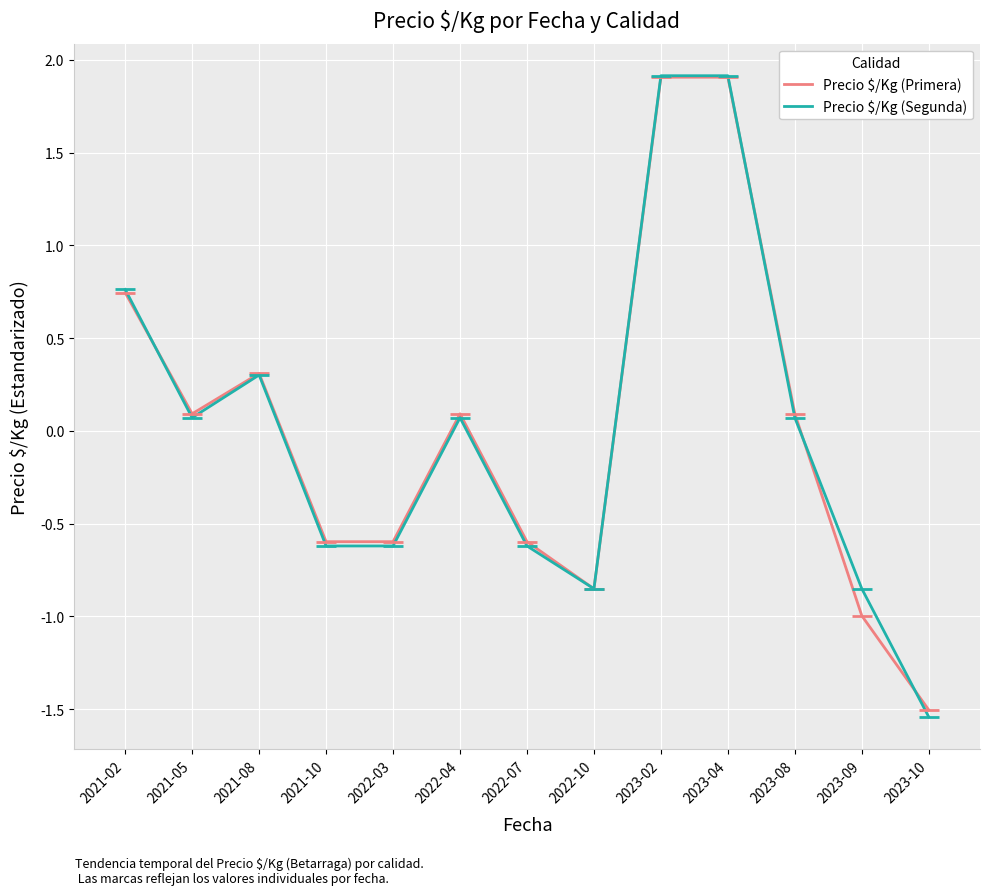

What position from the right is 2023-10?

1